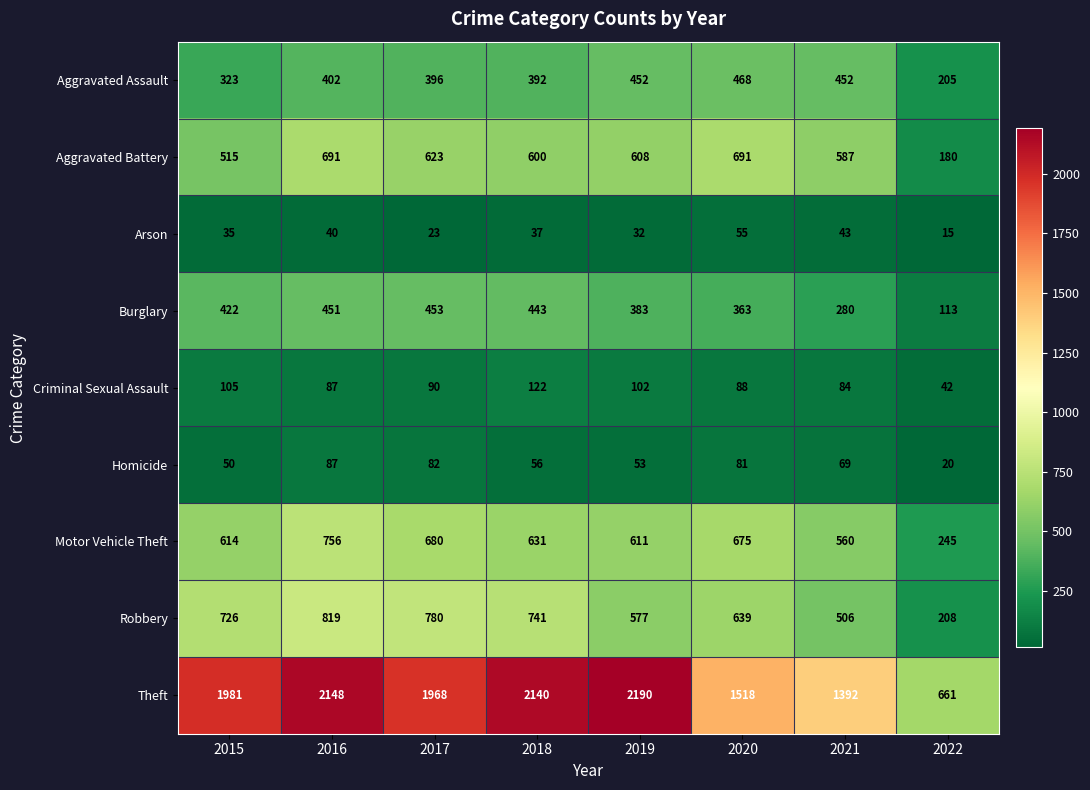

Which series has the largest range (max minus min)?

Theft